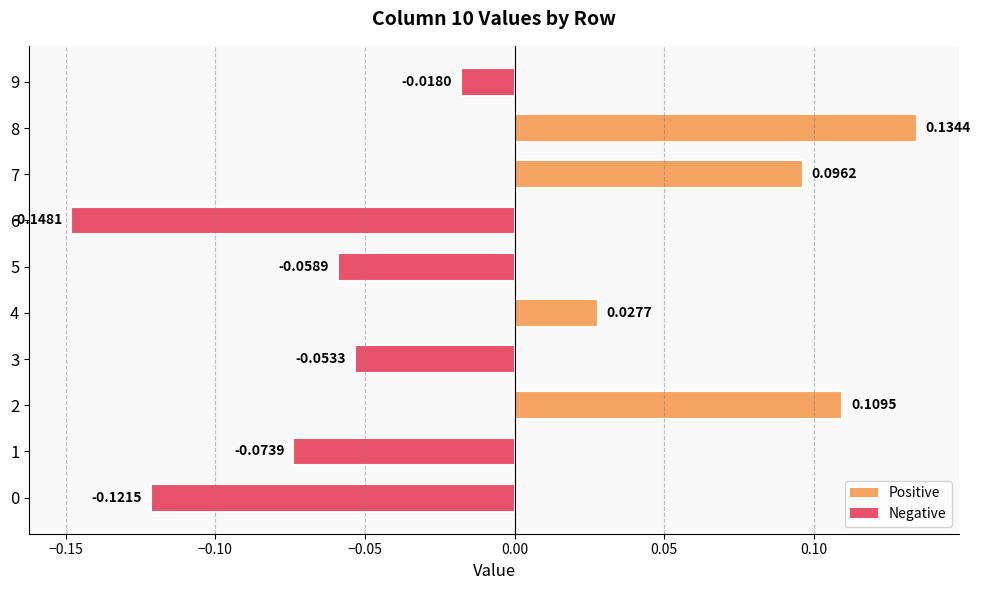

What is the difference between the maximum and minimum values?

0.3